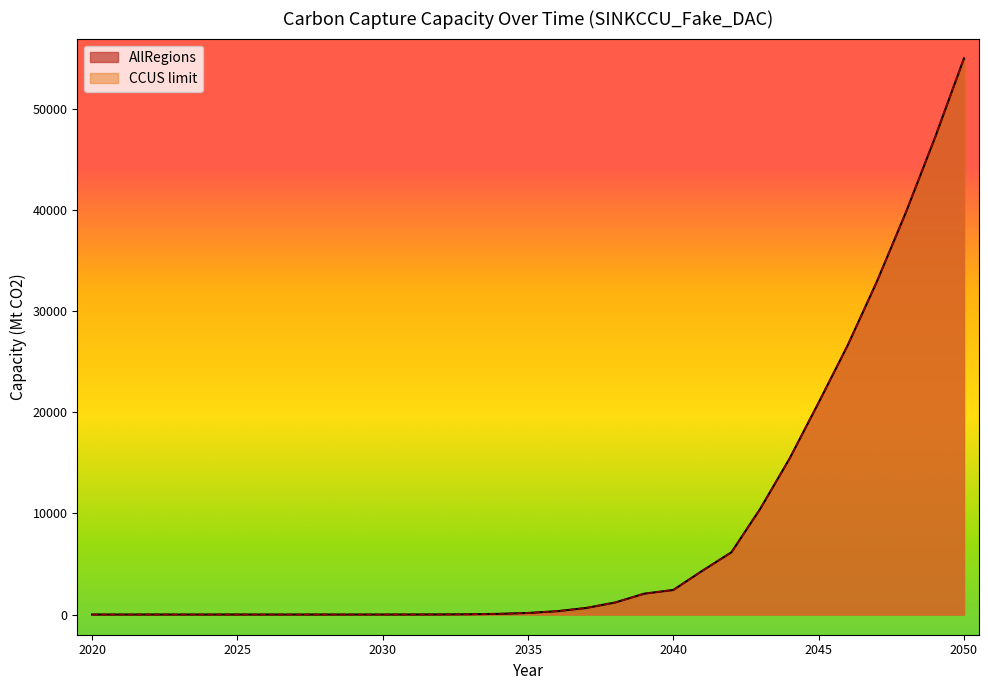

True or false: CCUS_limit has more than 1 points higher than both neighbors.

False